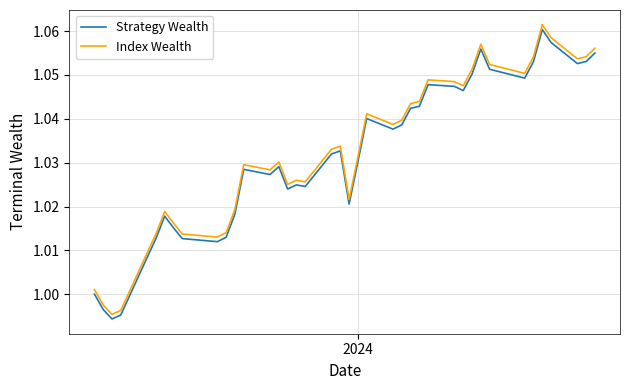

Which series has the widest spread of values?

Index Wealth